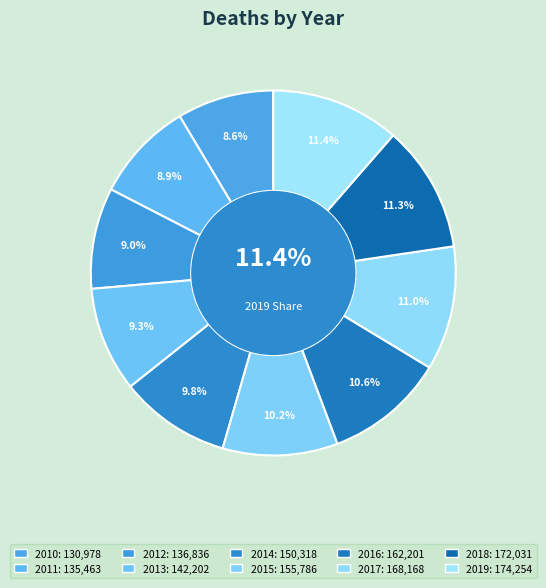

Is it true that 2018 is 11% of the pie?

True